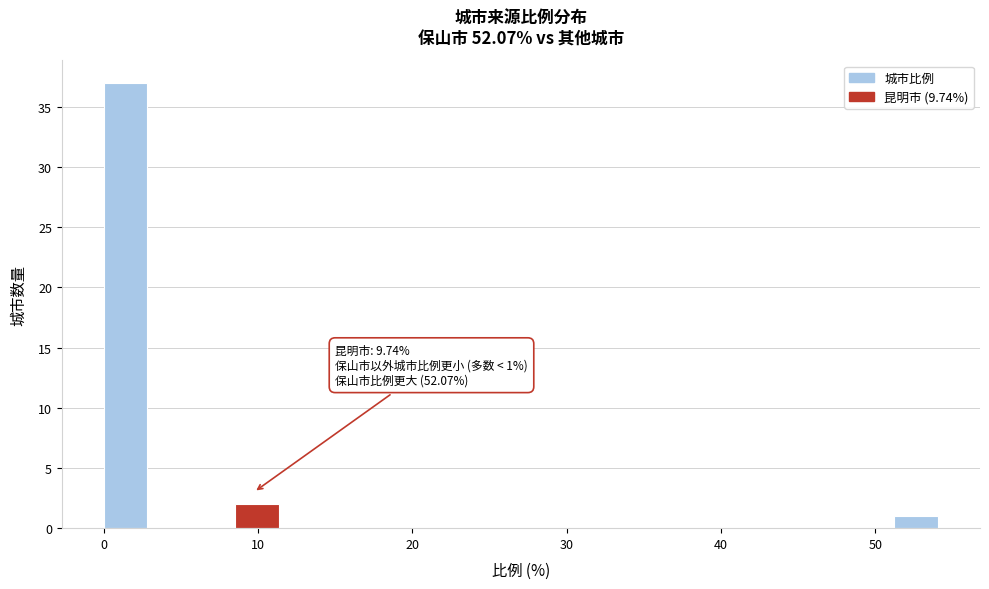

Read against the x-axis, roughly where is the centre of the tallest bar?

1